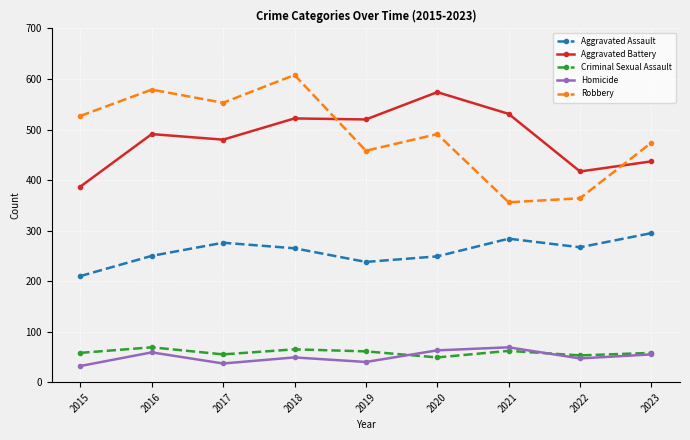

True or false: Aggravated Assault and Criminal Sexual Assault intersect in this chart.

False